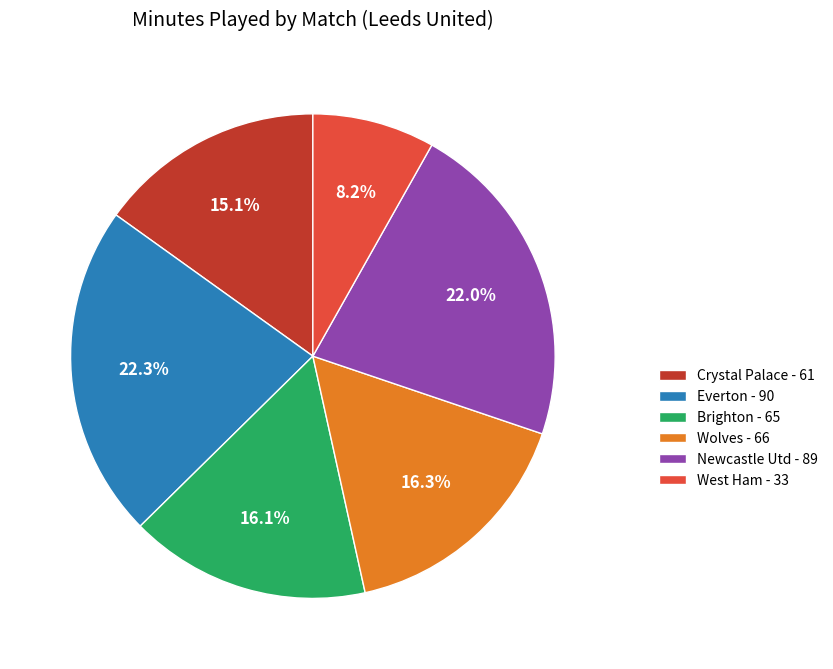

To the nearest percent, what portion does Crystal Palace represent?

15%